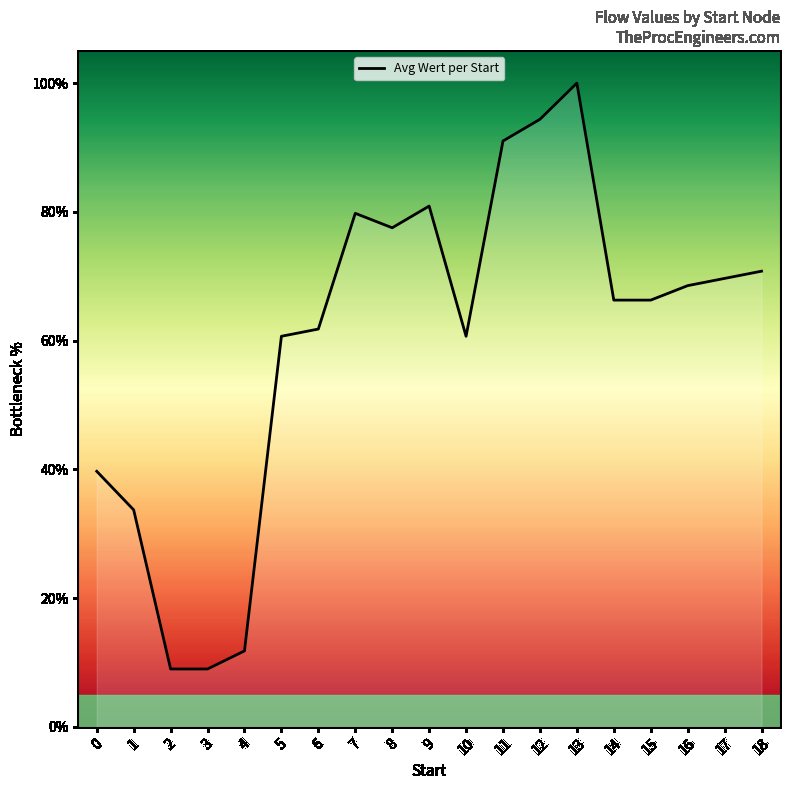

List the labels in order of value, smallest first.

2, 3, 4, 1, 0, 5, 10, 6, 14, 15, 16, 17, 18, 8, 7, 9, 11, 12, 13